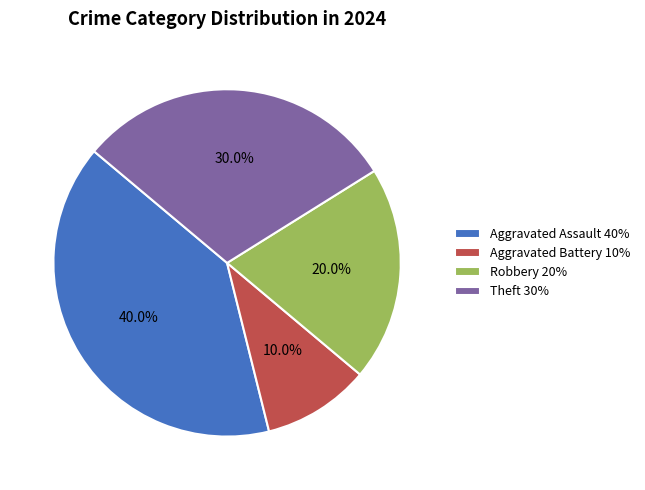

To the nearest percent, what is the difference between the largest and smallest slice percentages?

30%